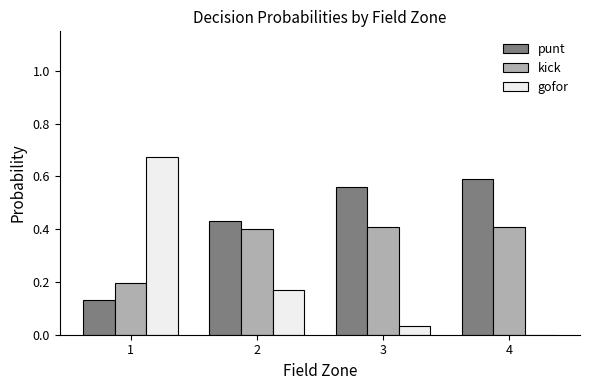

The kick series shows 0.1 at 1. True or false?

False